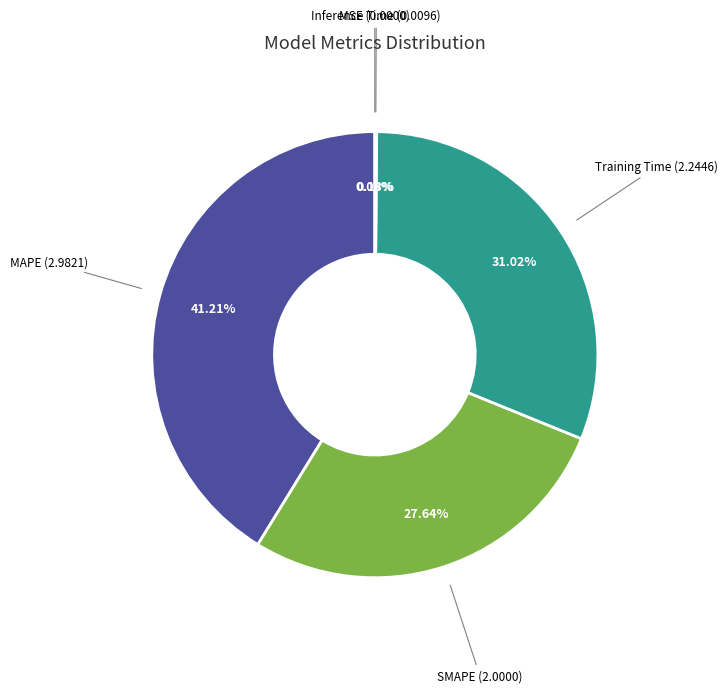

Rank the categories by value from highest to lowest.

MAPE, Training Time, SMAPE, Inference Time, MSE